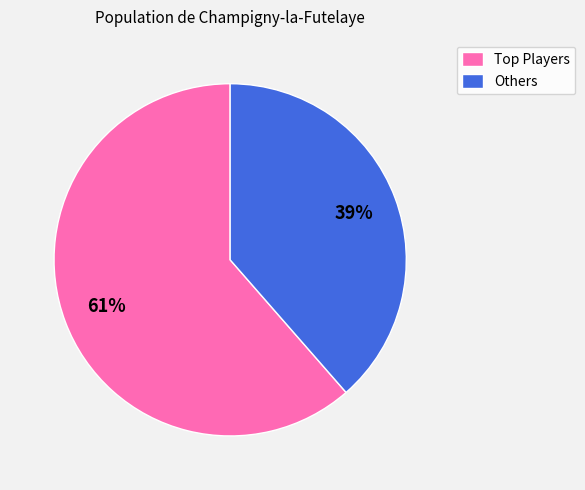

To the nearest percent, what is the average slice percentage?

50%